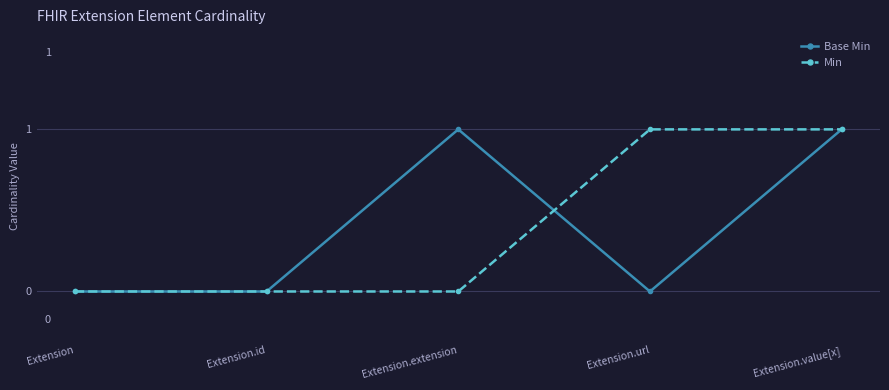

Which series changed the most between Extension.id and Extension.url?

Min